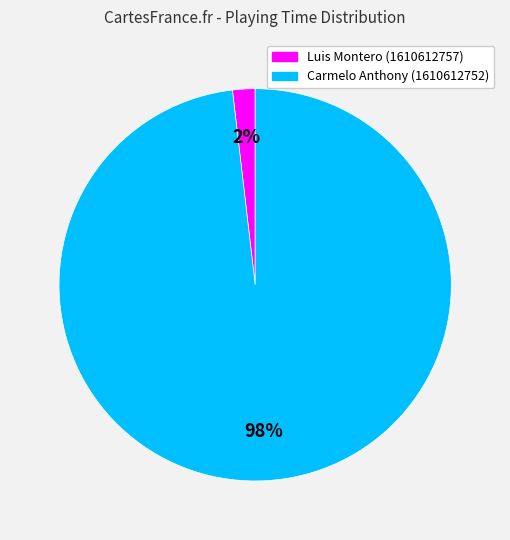

Which category has the smallest portion of the pie?

Luis Montero (1610612757)